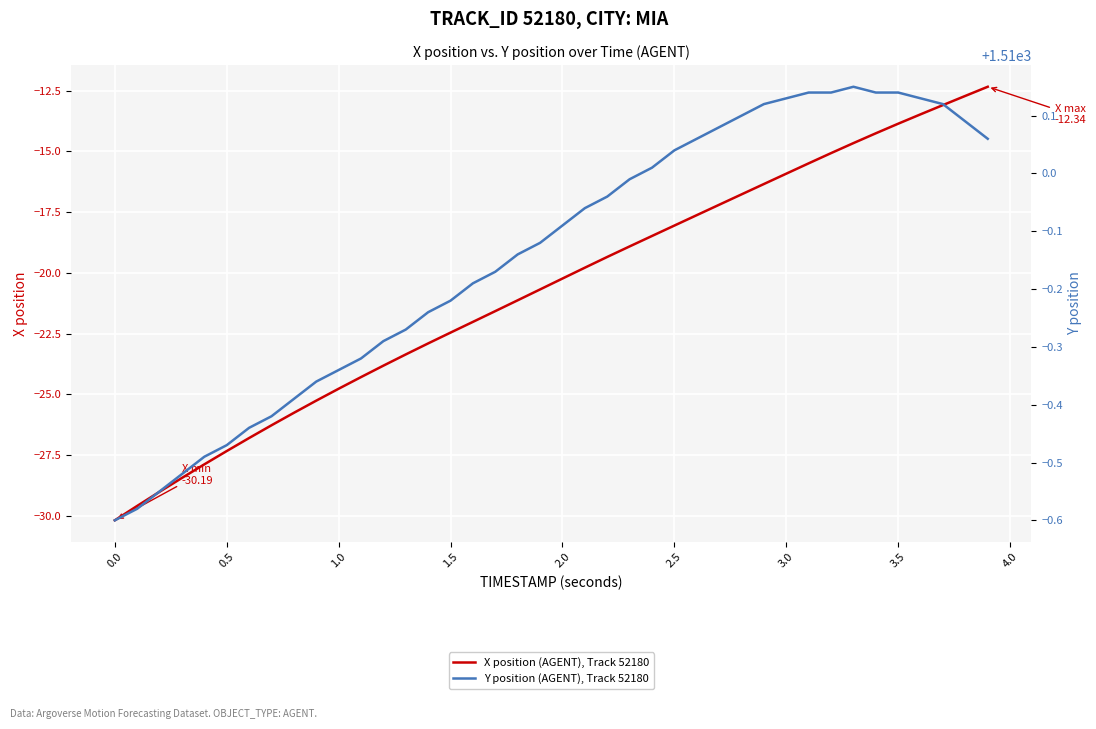

What is the maximum value for X position (AGENT), Track 52180?

-12.3